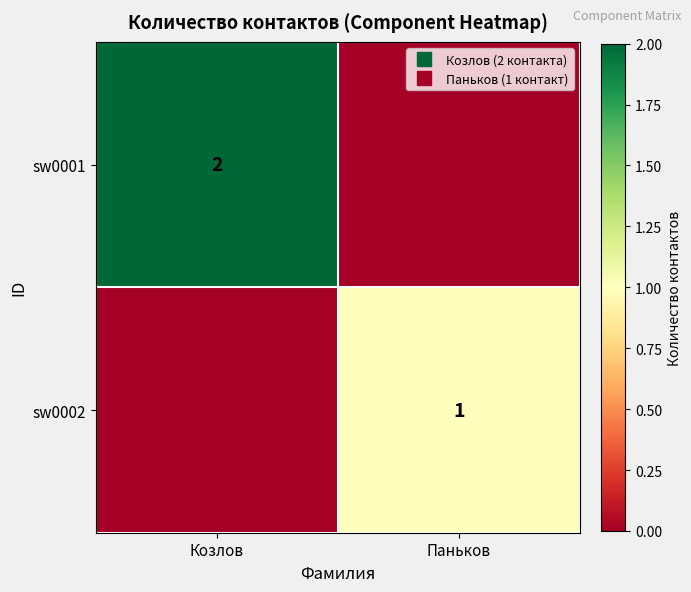

List the series in order of their peak value, highest first.

sw0001, sw0002